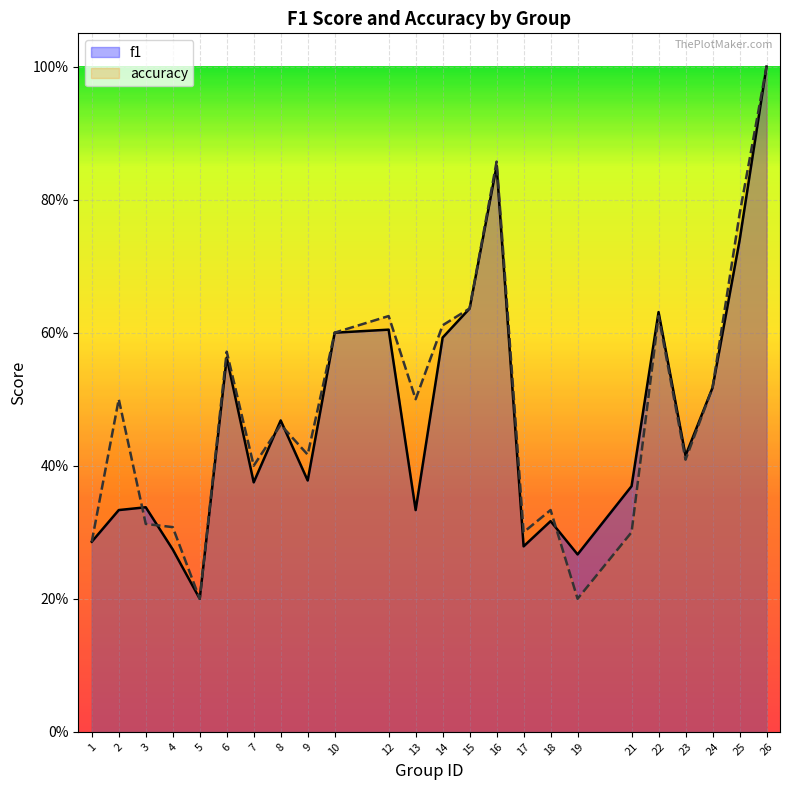

Where is the first local maximum for accuracy?

2